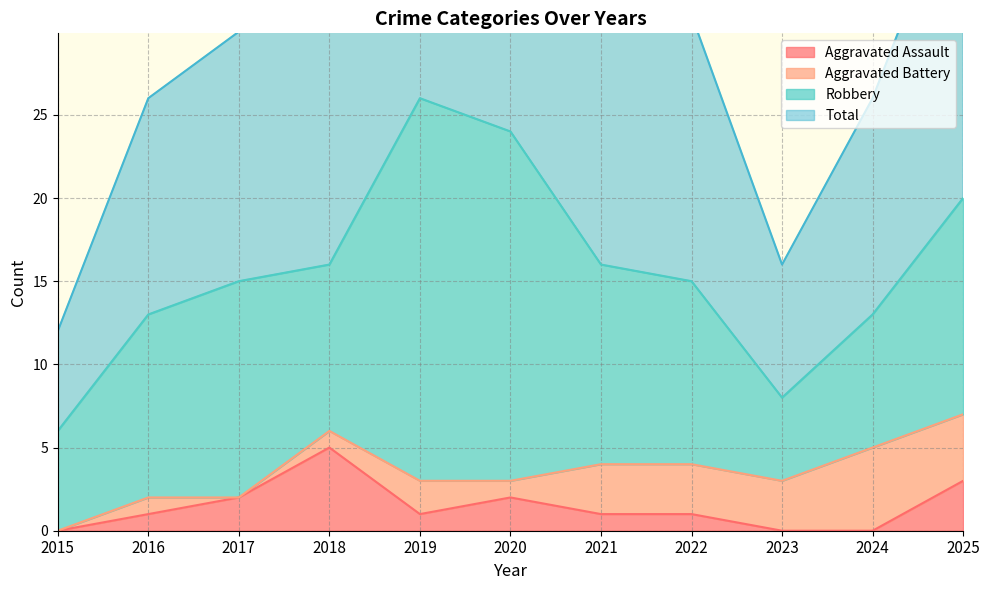

Is it true that Aggravated Assault equals 2 at 2020?

True